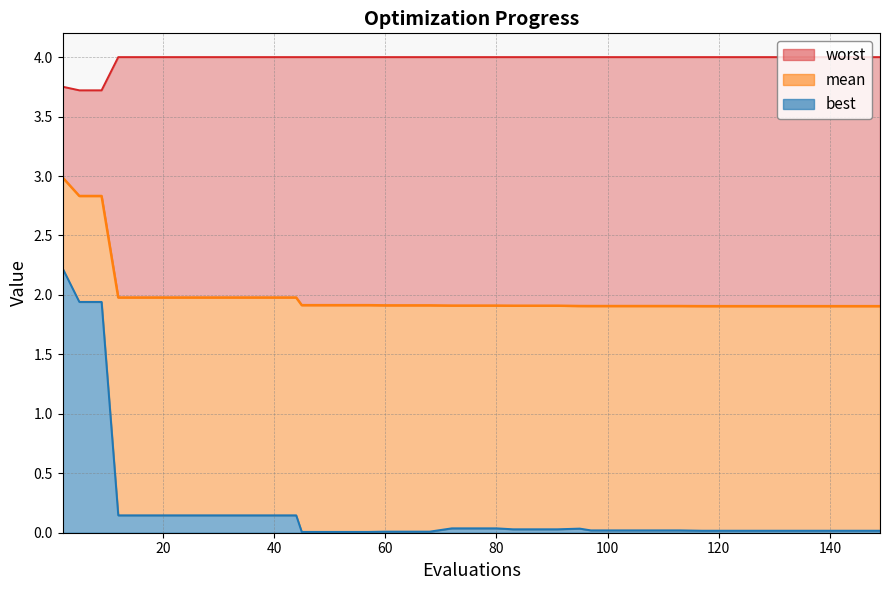

Does the chart display data point markers on the line(s)?

No